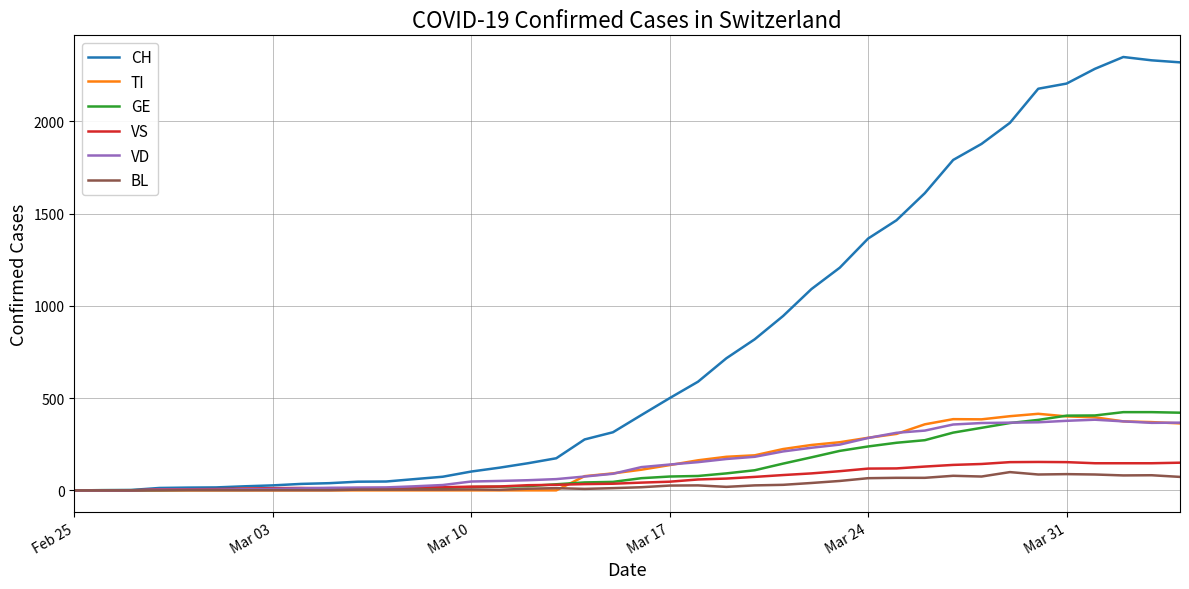

What is the greatest value displayed?

2349